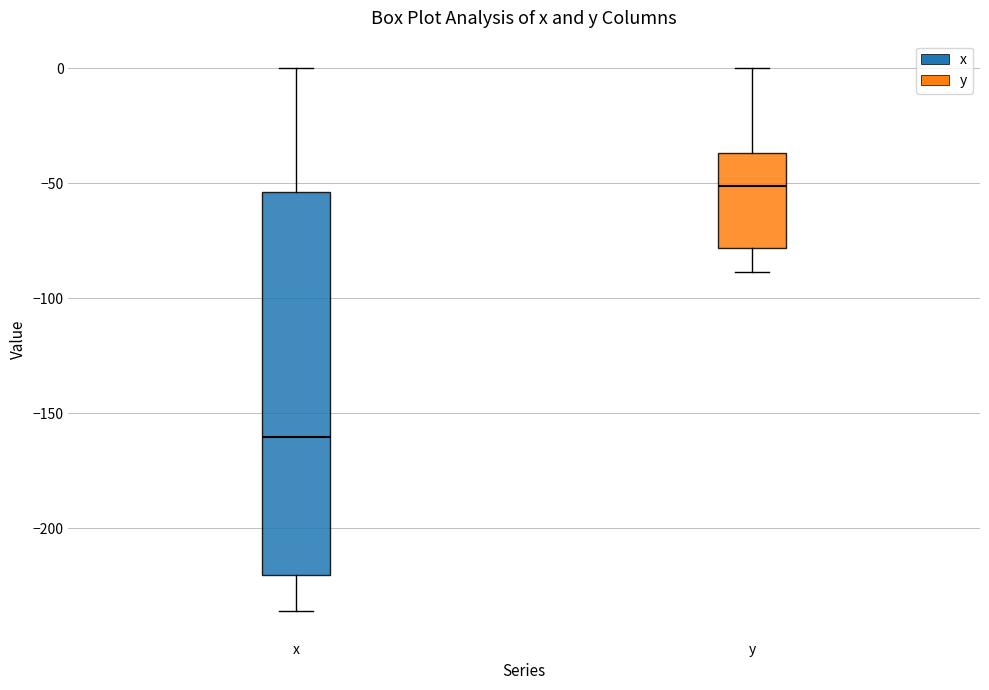

Reading left to right, read every box against the y-axis: the position of its median line, the range the box covers, and the ends of its whiskers. The values are not printed on the chart, so give them approximately, as read against the axis.

x: median -160, box -220 to -55, whiskers -235 to 0
y: median -50, box -80 to -35, whiskers -90 to 0